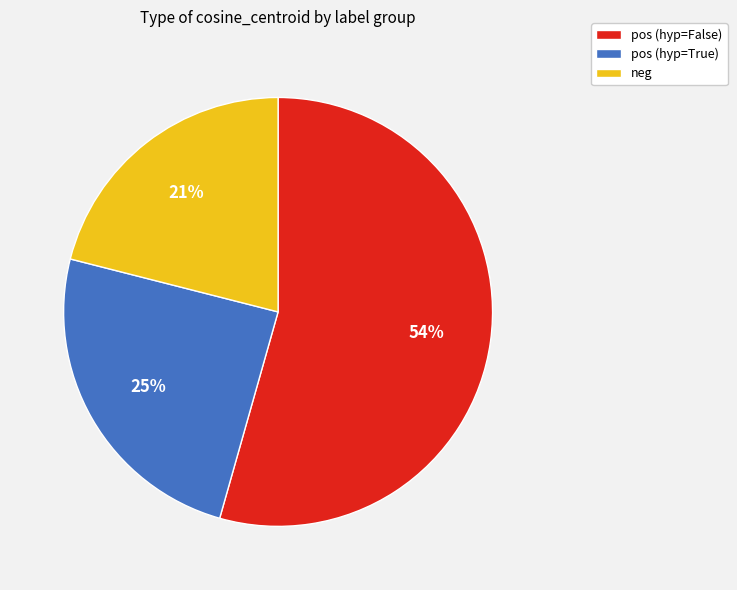

What is the largest slice in the pie chart?

pos (hyp=False)